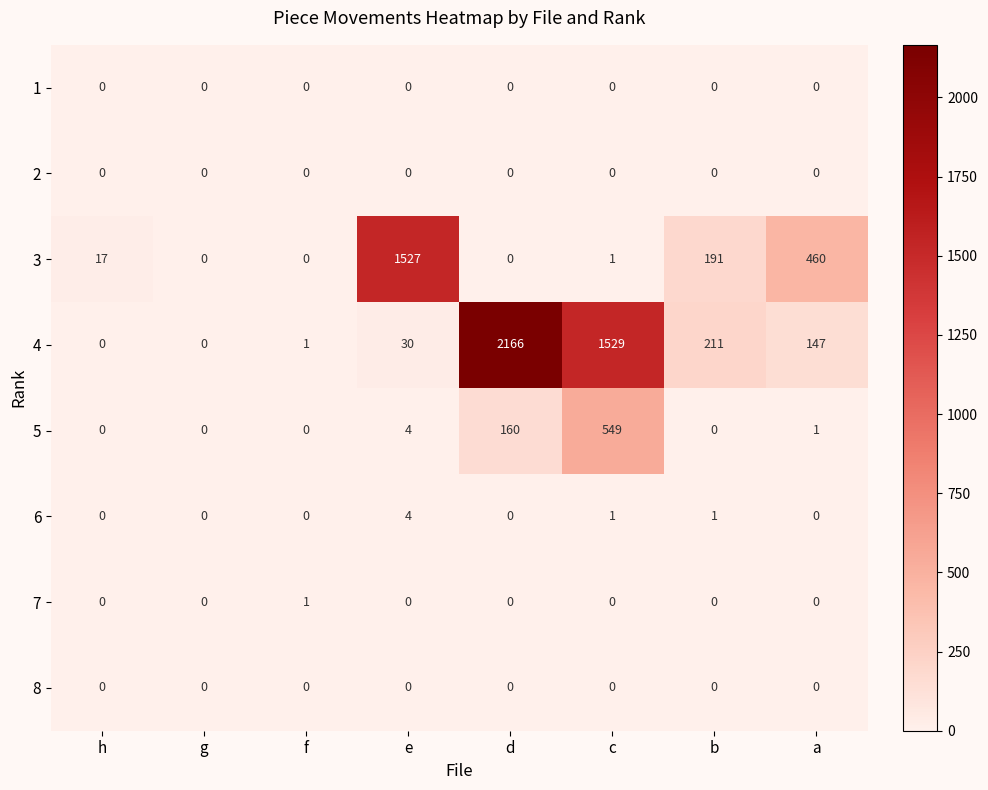

At which label is 3 closest to 763?

a